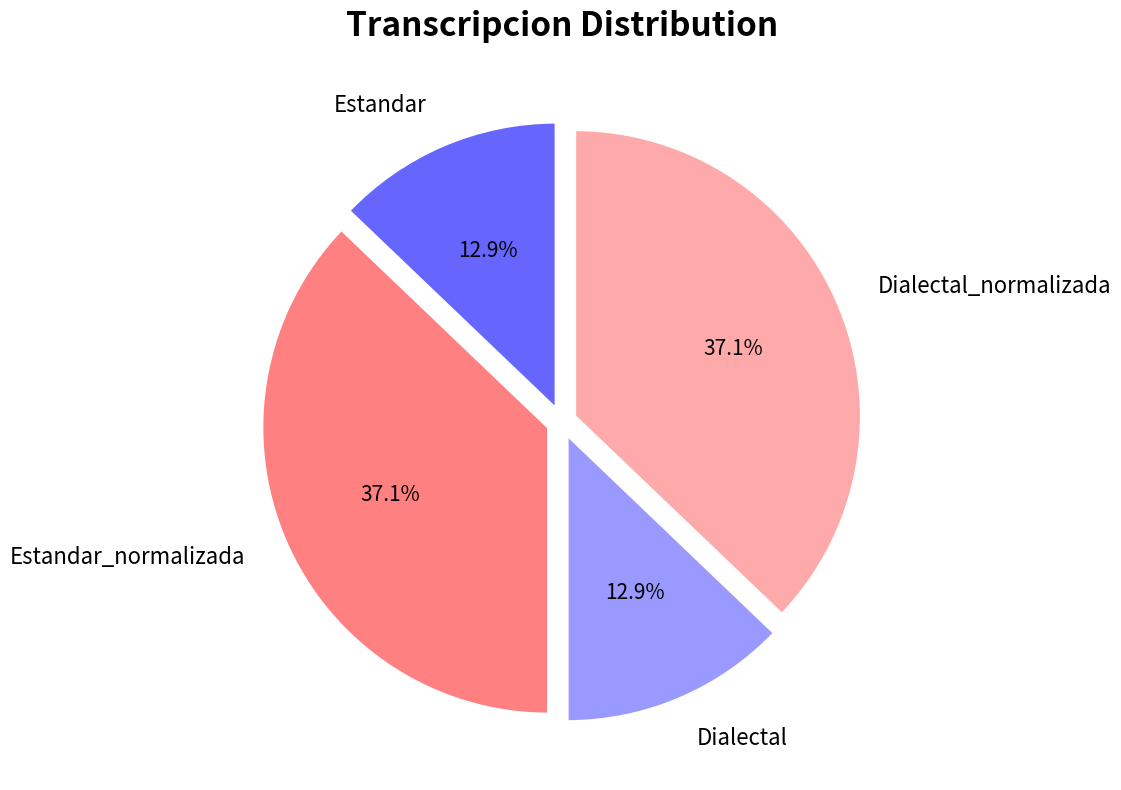

What percentage is NOT represented by Estandar?

87.1%